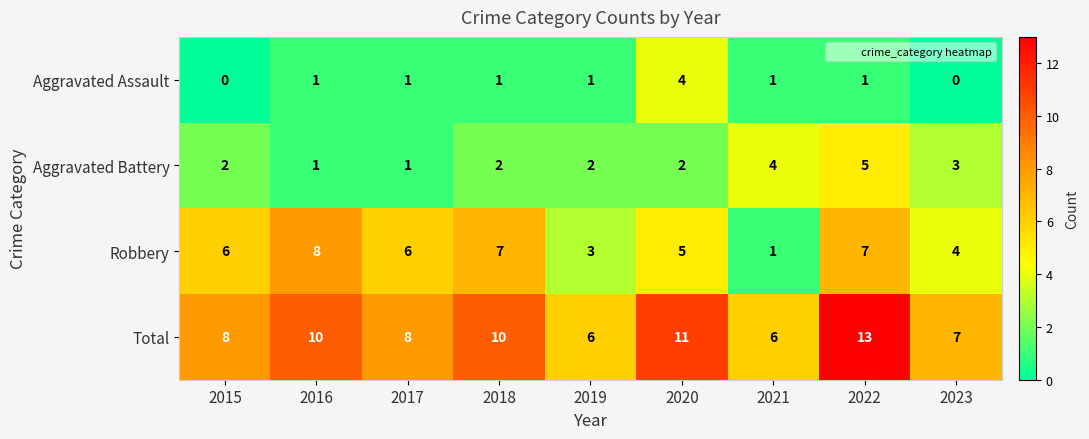

What is the difference between the maximum and minimum values in the Aggravated Assault series?

4